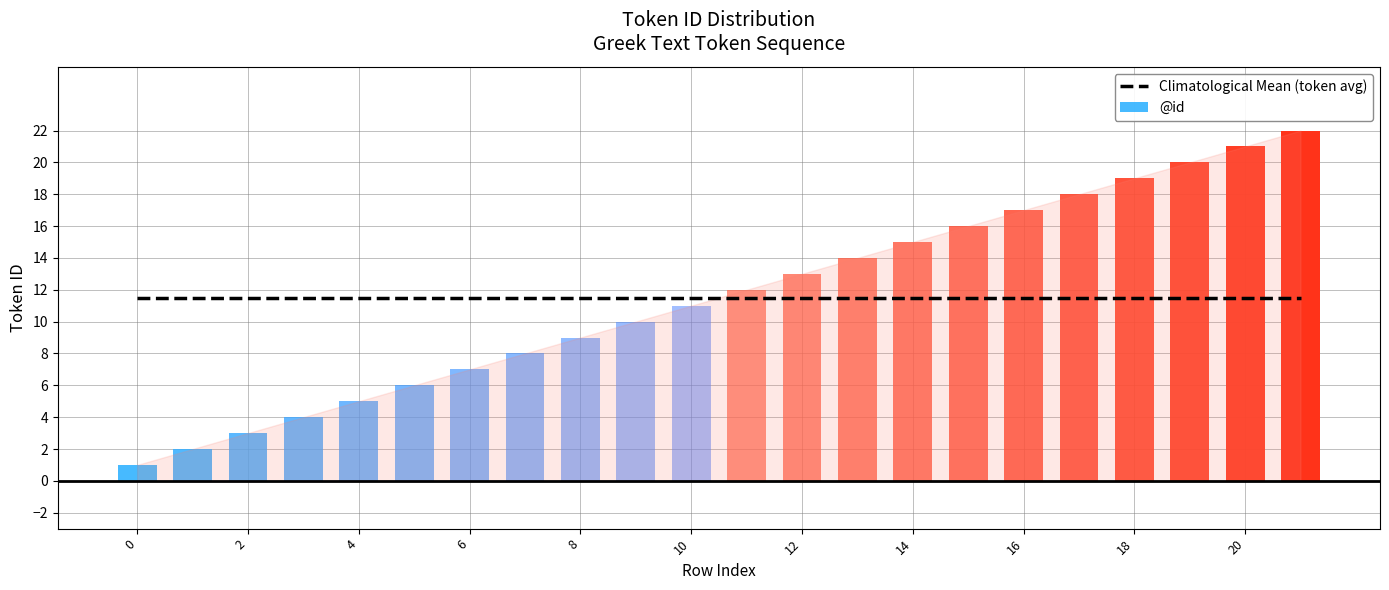

Between 20 and 19, which is larger?

20